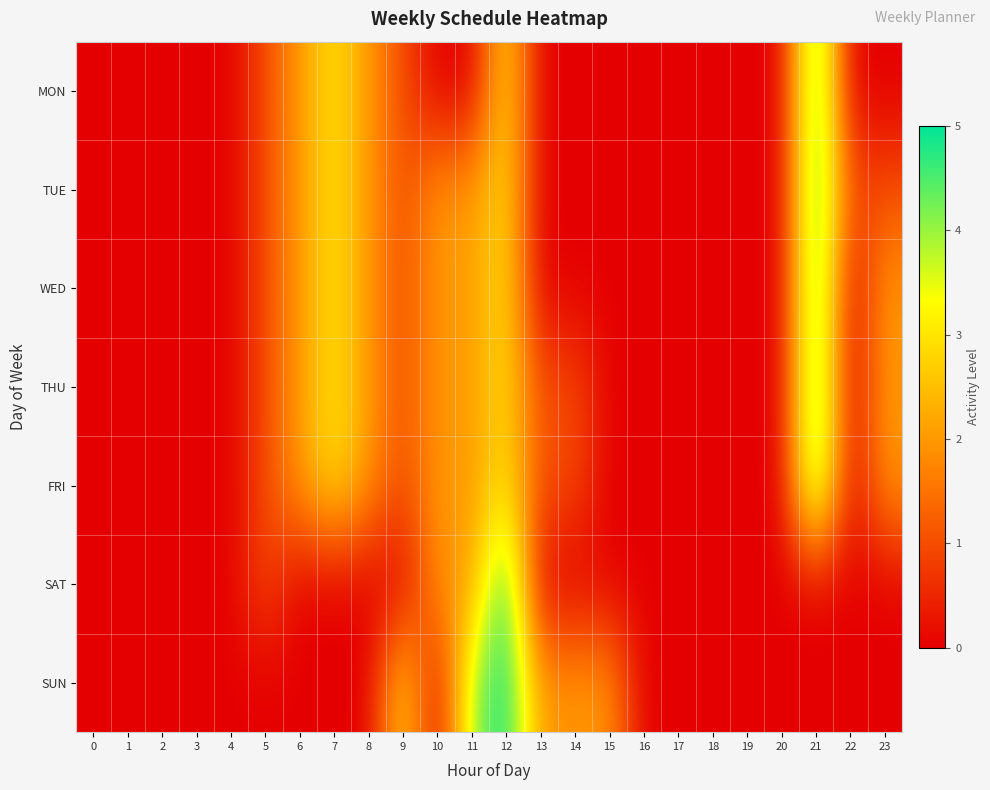

List the series in order of their peak value, lowest first.

MON, TUE, WED, THU, FRI, SAT, SUN